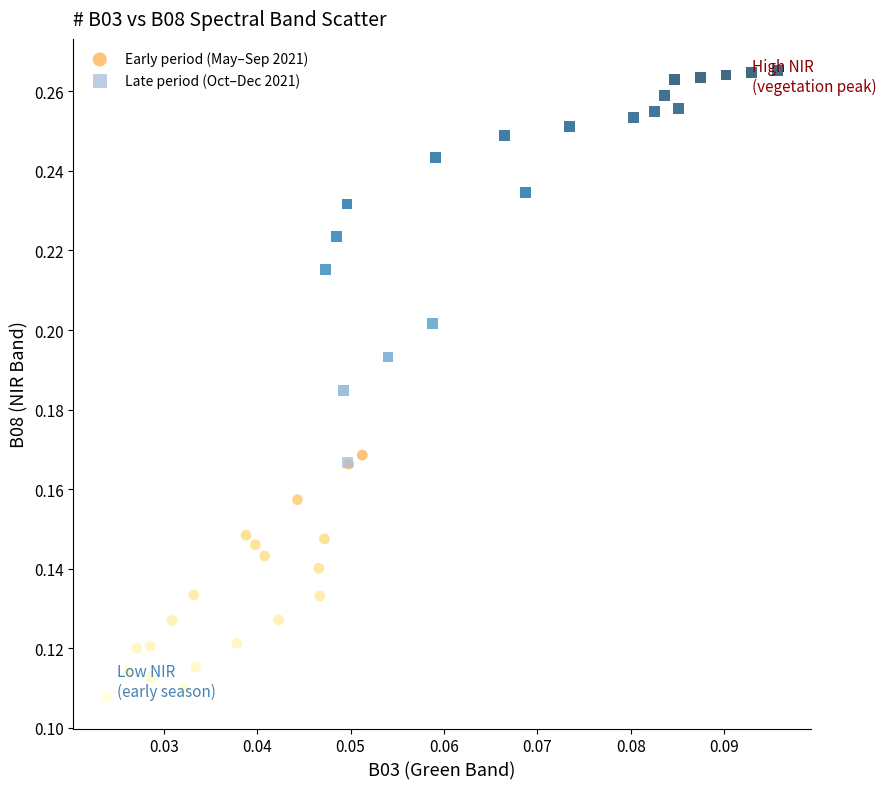

Which series contains the highest Y value?

Late period (Oct–Dec 2021)